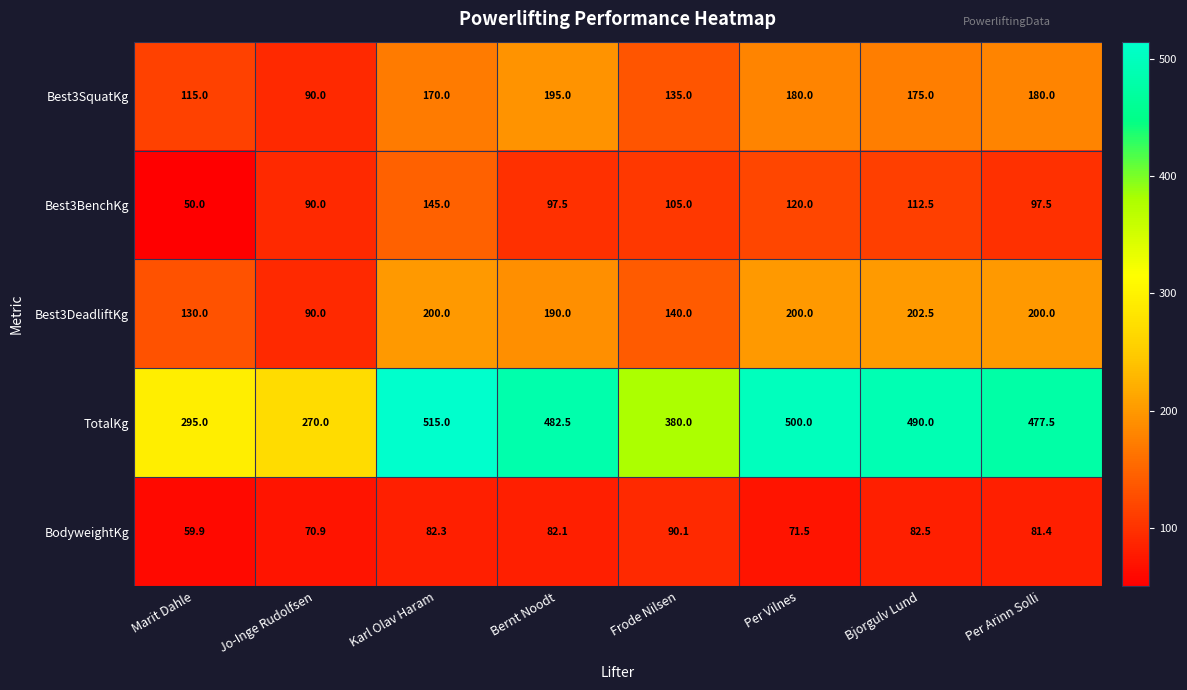

At which category is the sum across all series the highest?

Karl Olav Haram